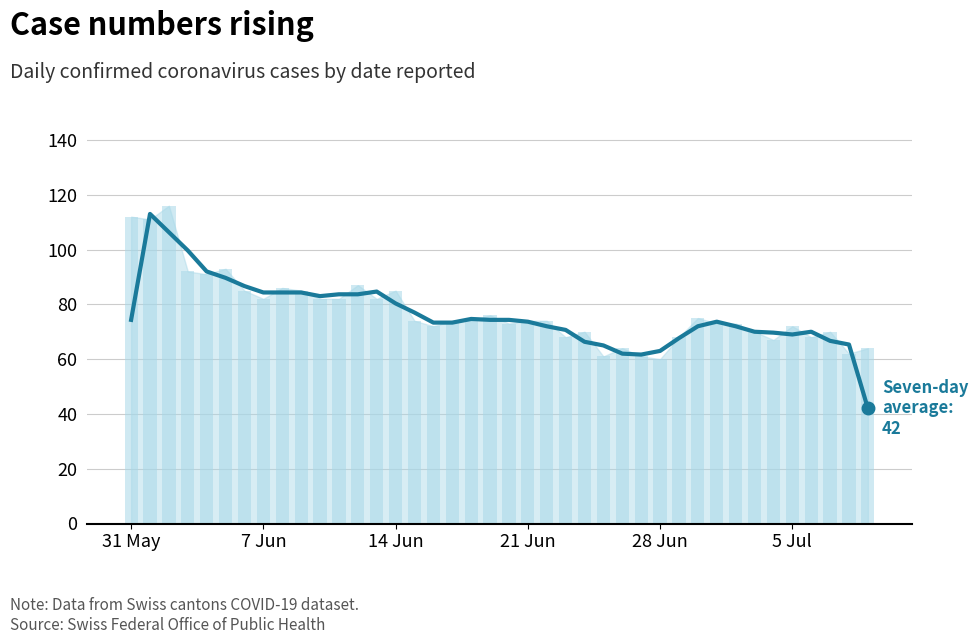

Are the bars horizontal?

No